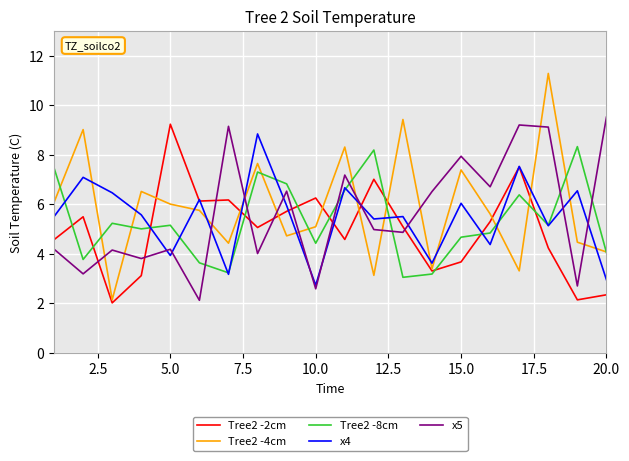

What is the minimum value shown in the chart?

2.0